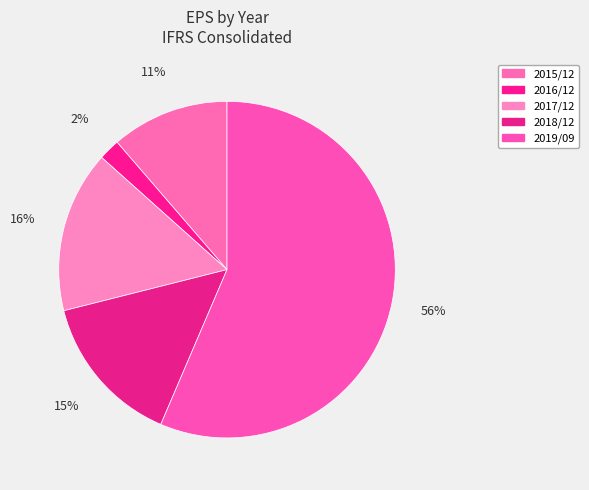

How many slices are in this pie chart?

5